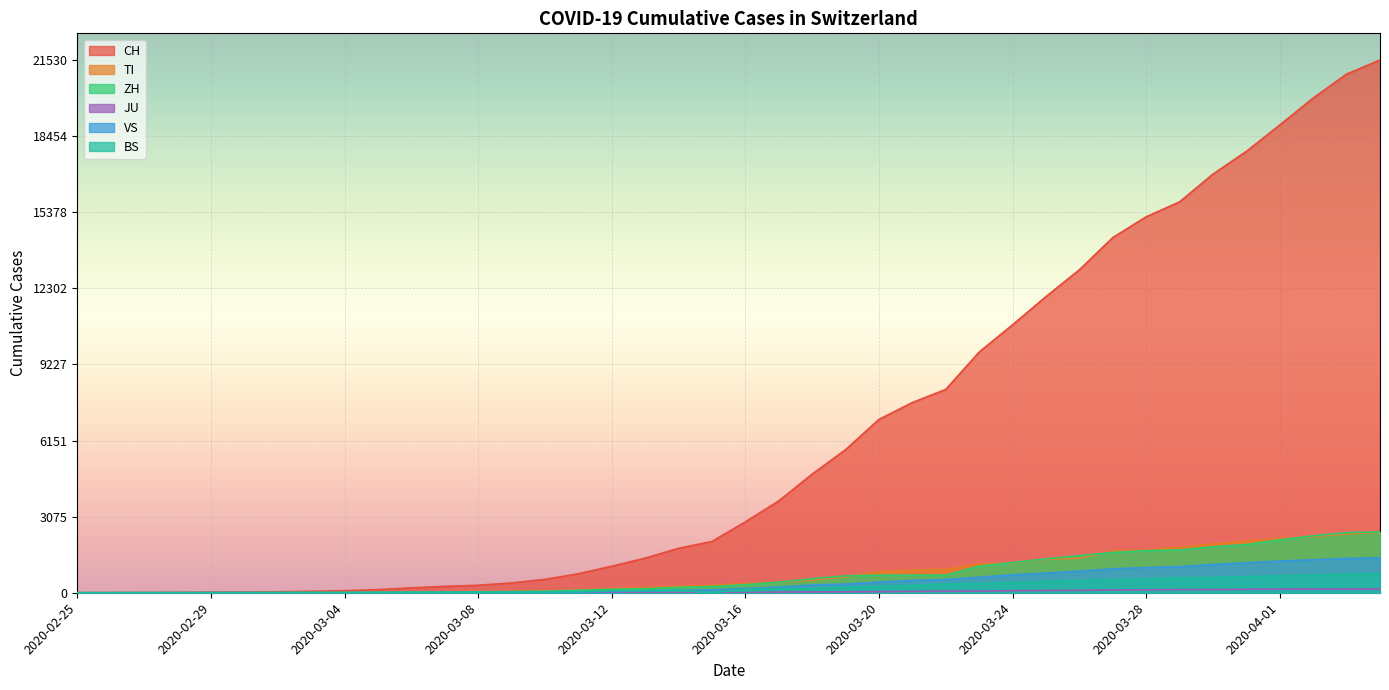

How many lines are shown in the chart?

6